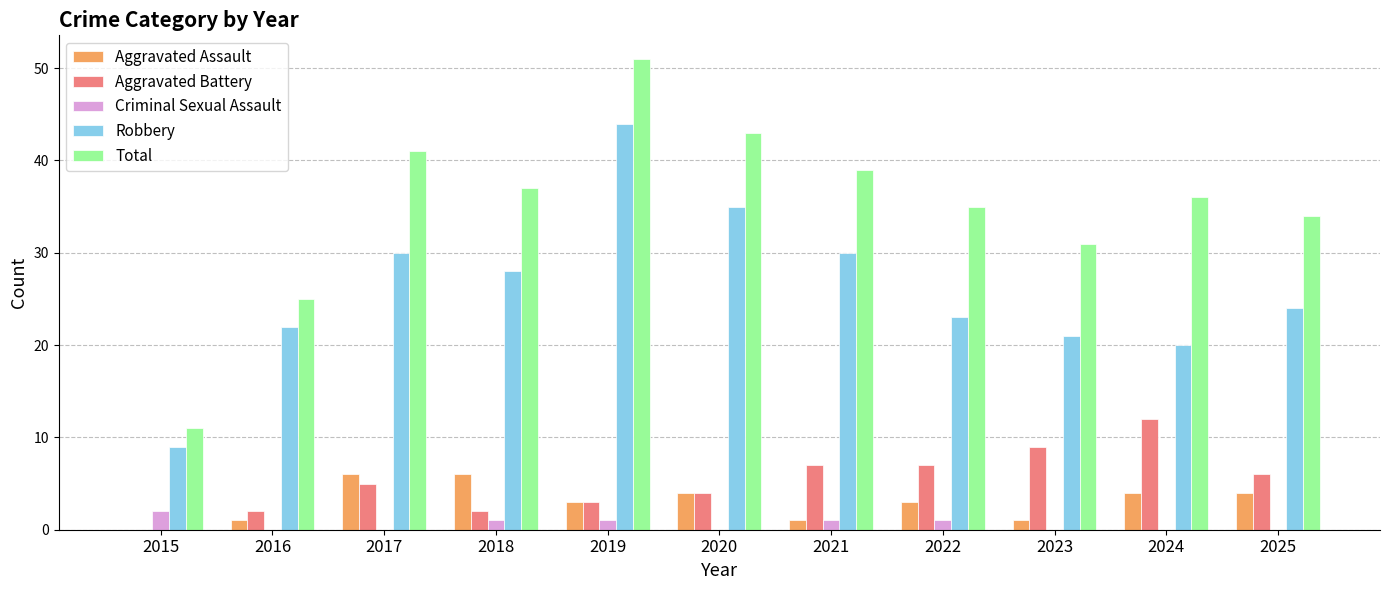

Which series changed the most between 2016 and 2021?

Total